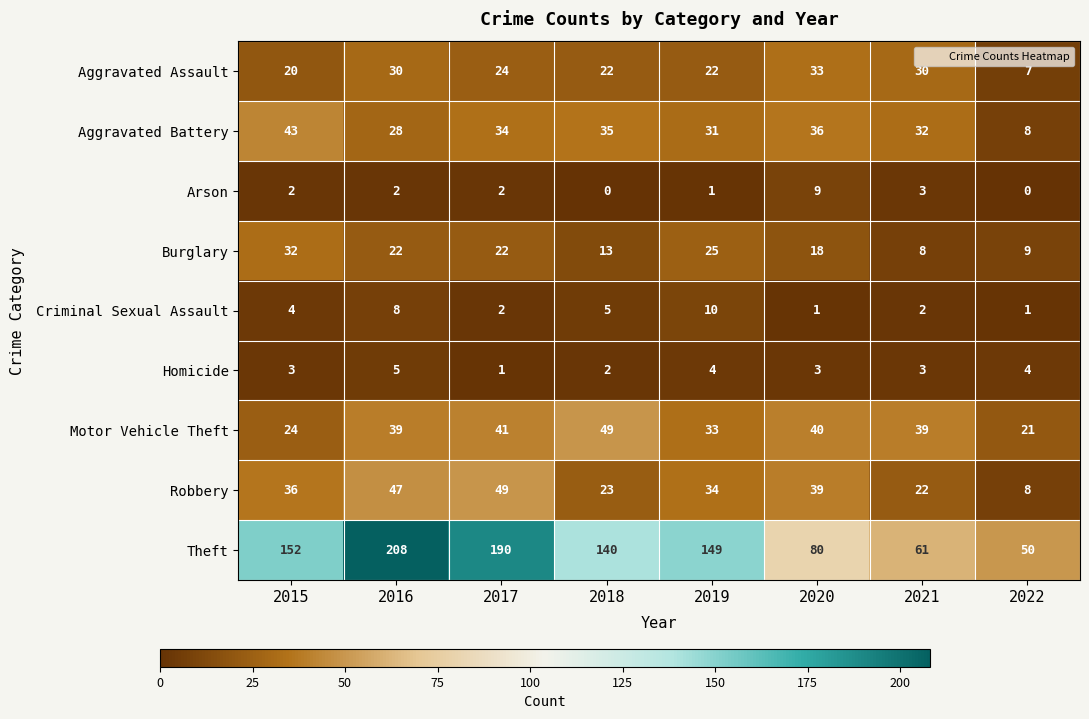

What is the sum of the Homicide values at 2021 and 2016?

8